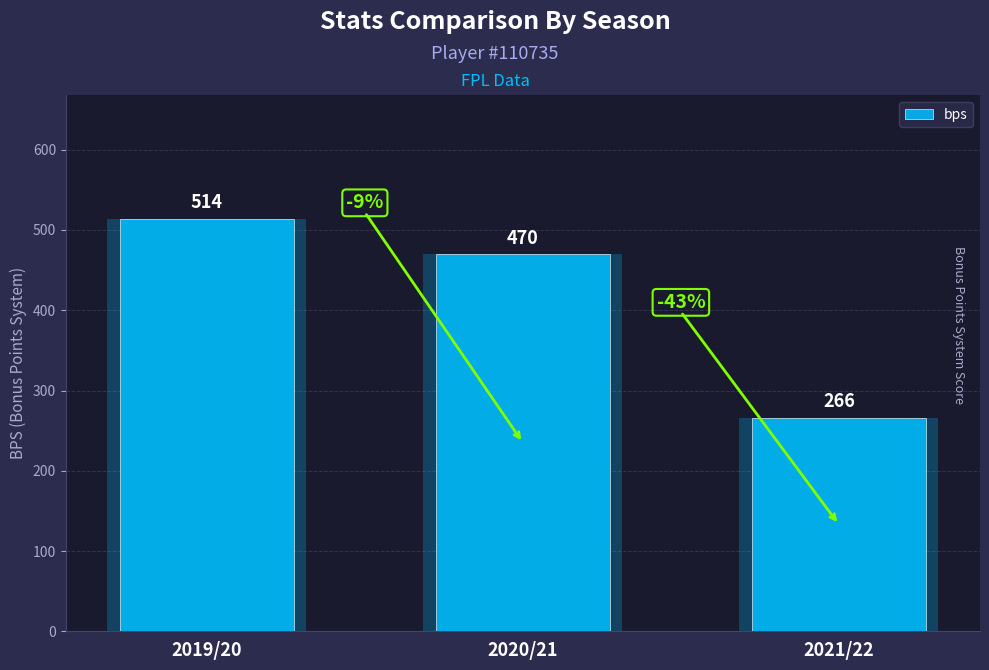

What position from the left is 2020/21?

2